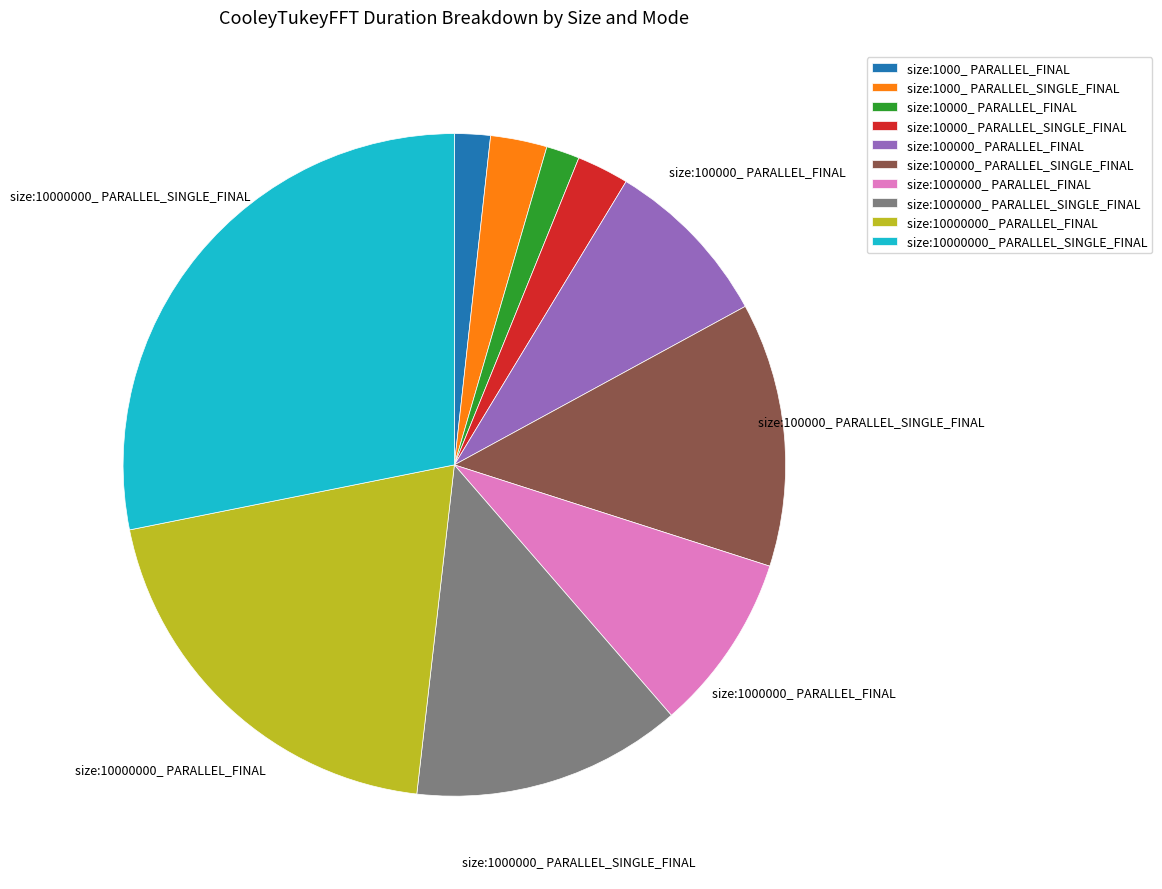

Is size:1000_ PARALLEL_SINGLE_FINAL the majority of the pie?

No